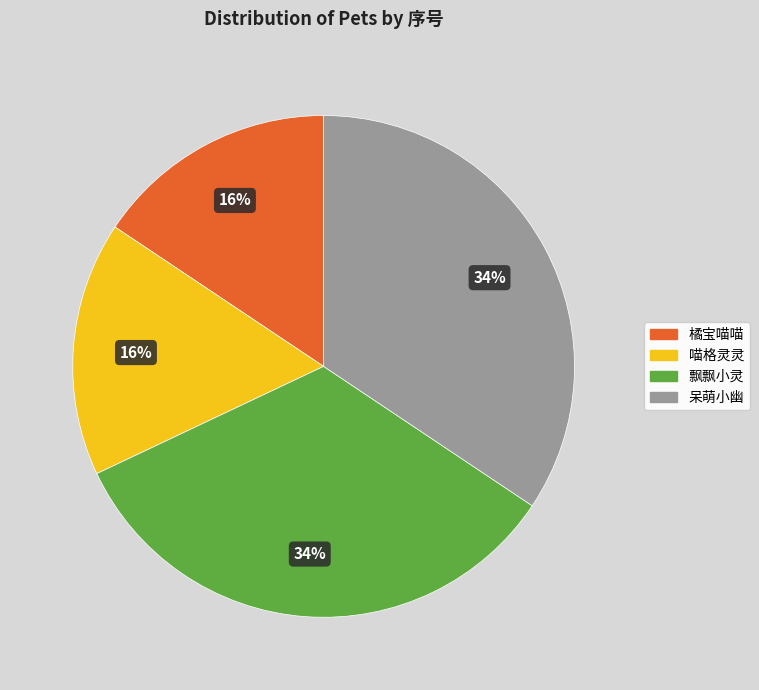

How many slices are in this pie chart?

4